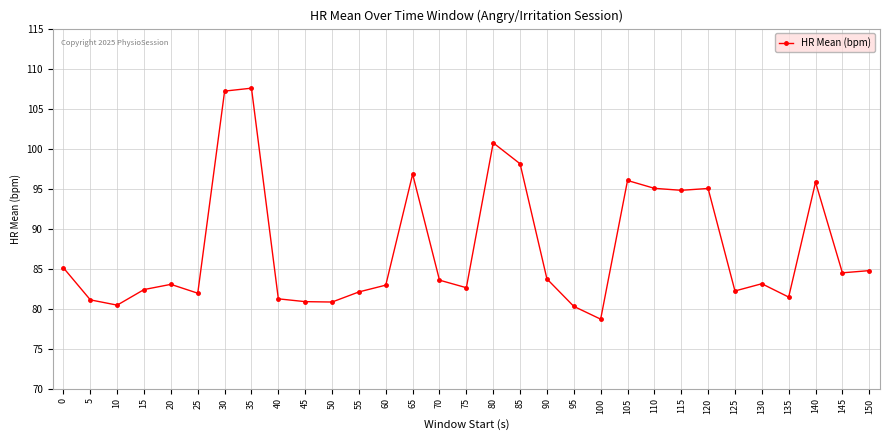

What is the change in value from 5 to 50?

-0.3